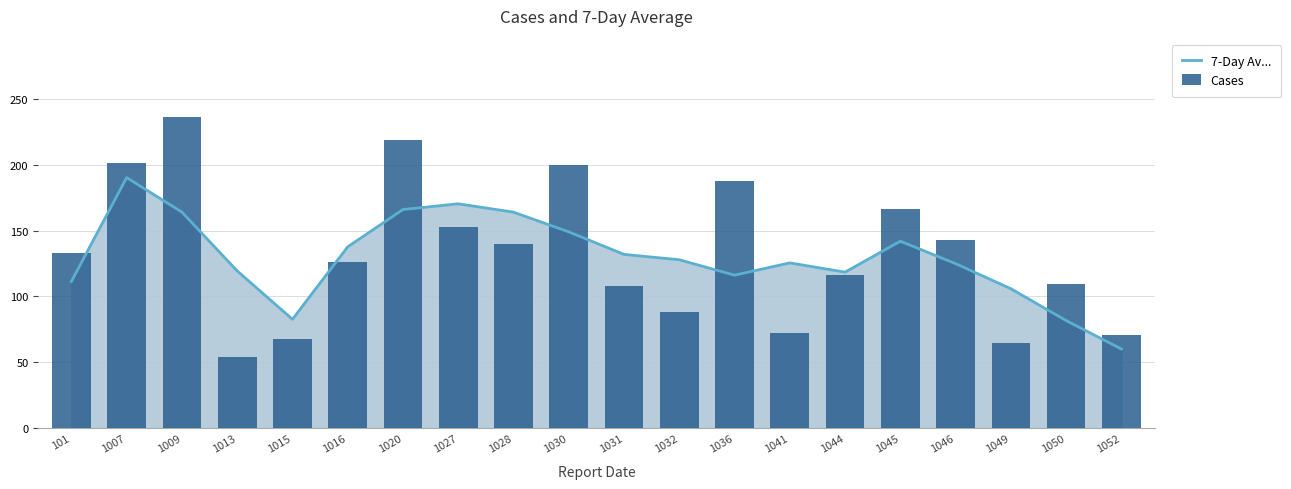

How many distinct data groups are displayed?

2